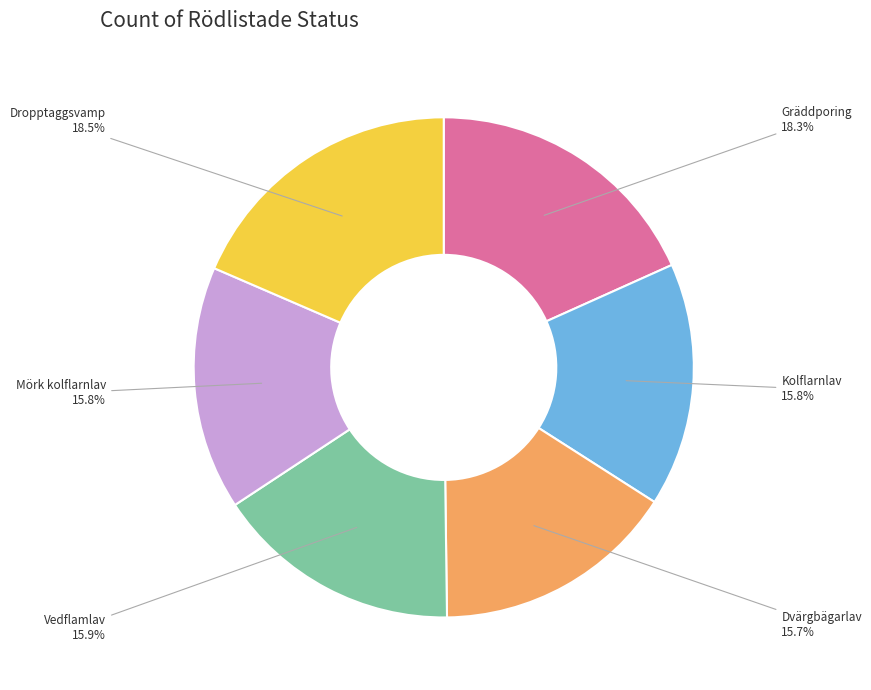

Does any single category account for the majority?

No